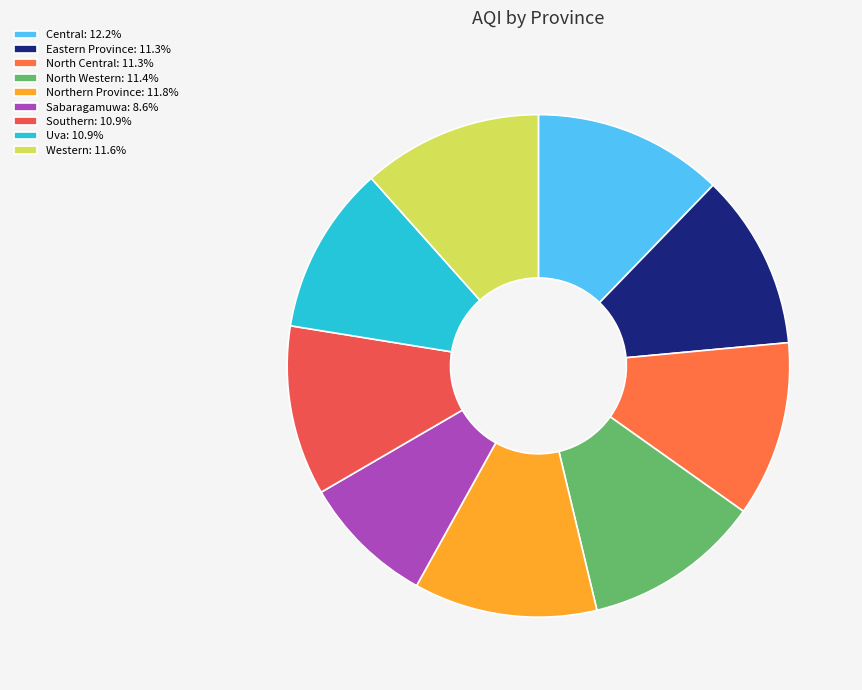

Is it true that Central is 12% of the pie?

True